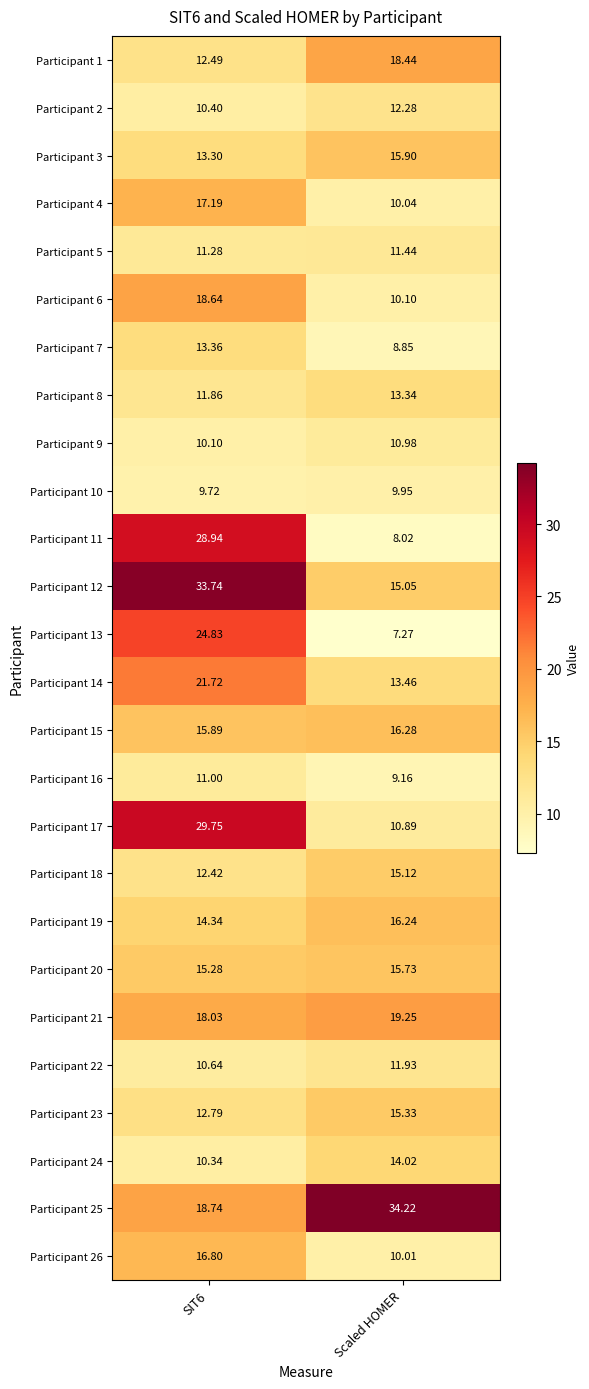

Which category has the highest value in the Participant 10 series?

Scaled HOMER